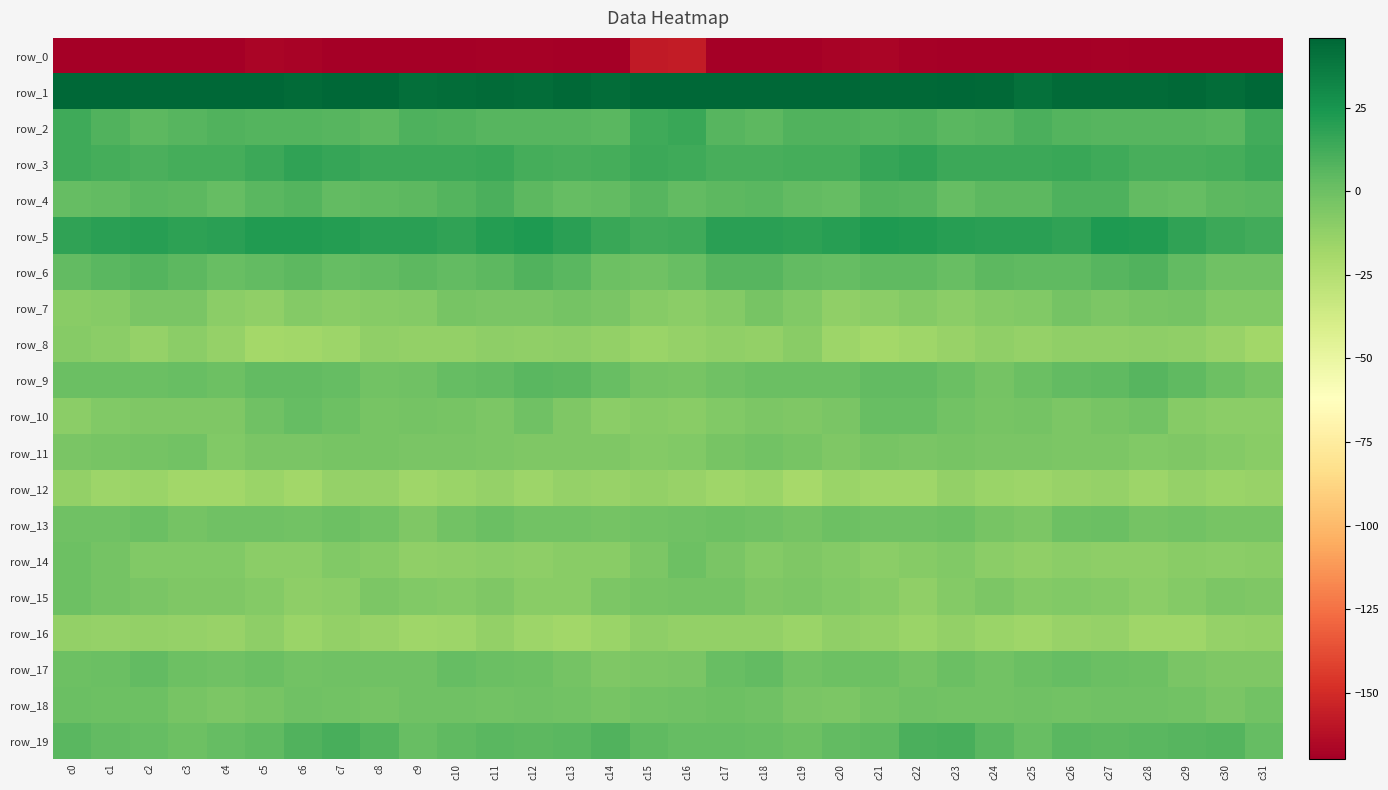

What is the total value across all series at c31?

-189.1